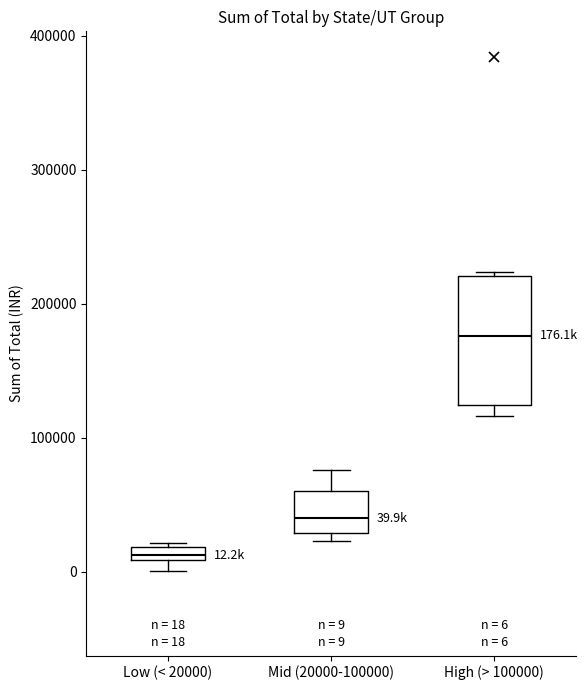

Comparing the boxes themselves (not the whiskers), which one is the tallest?

High (> 100000)